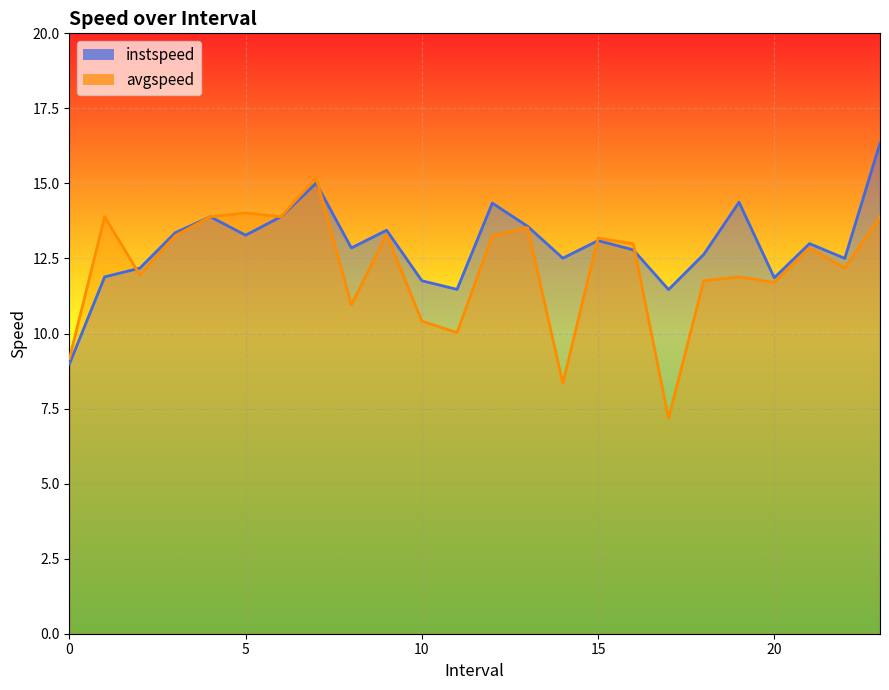

What position from the right is 17.0?

7